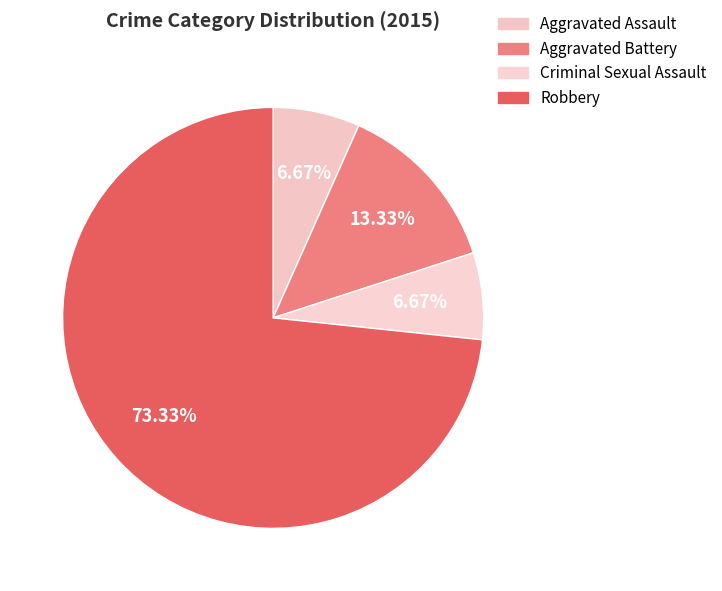

Count the number of slices in the pie.

4